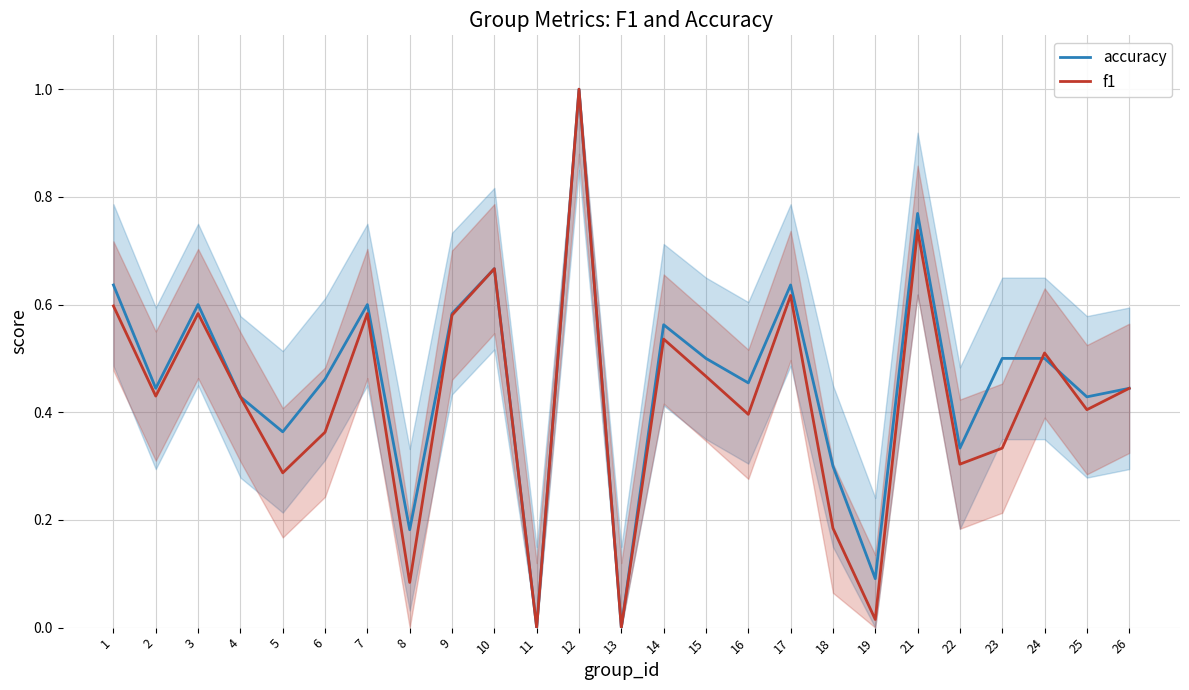

Which label corresponds to the smallest value in the chart?

11